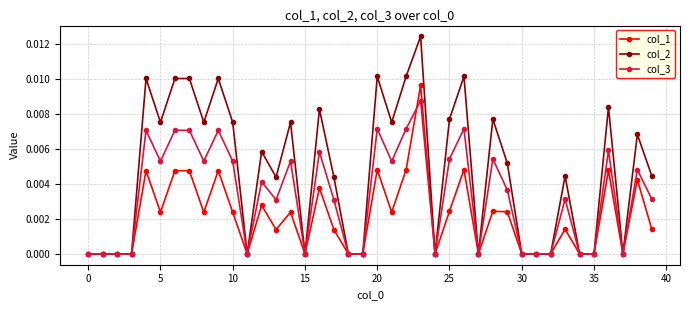

True or false: col_1 has more than 0 points higher than both neighbors.

True